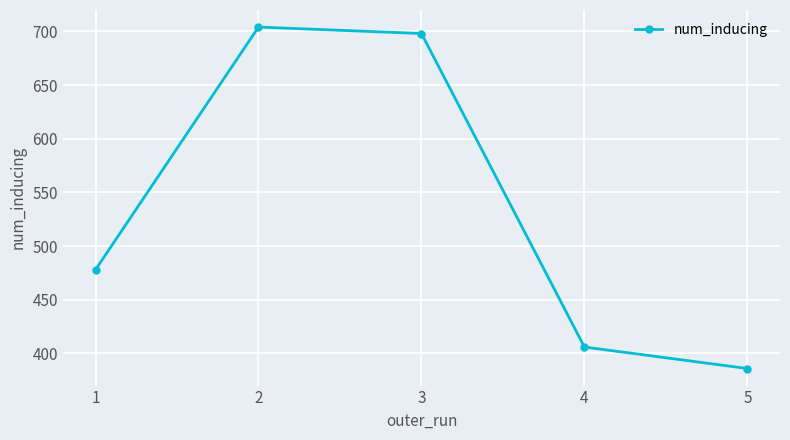

What is the average value?

534